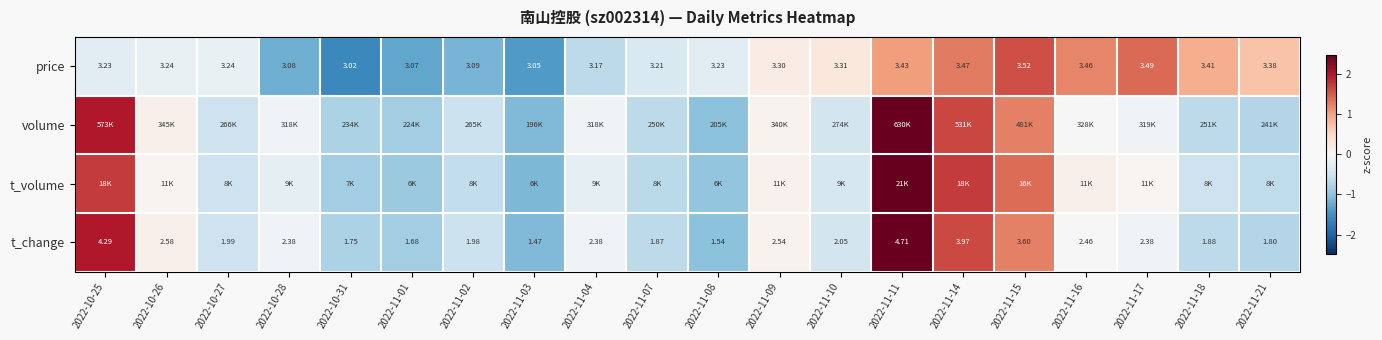

At which category is the sum across all series the highest?

2022-11-11